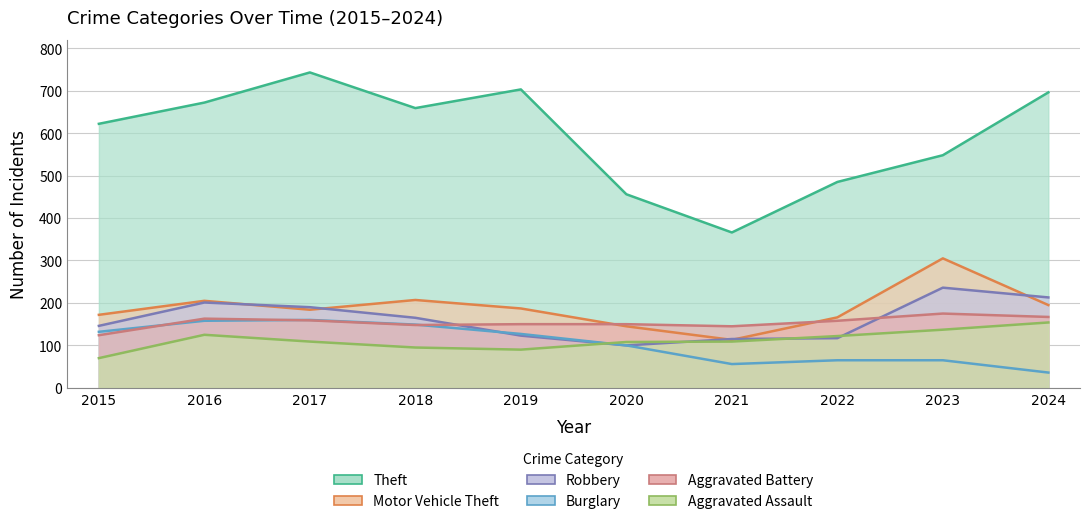

True or false: Theft and Aggravated Assault intersect in this chart.

False